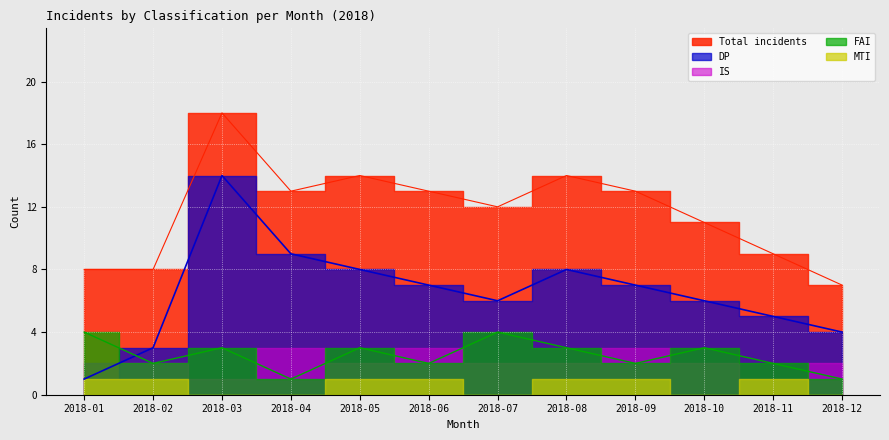

Between which two adjacent categories do FAI and DP first intersect?

2018-01 and 2018-02